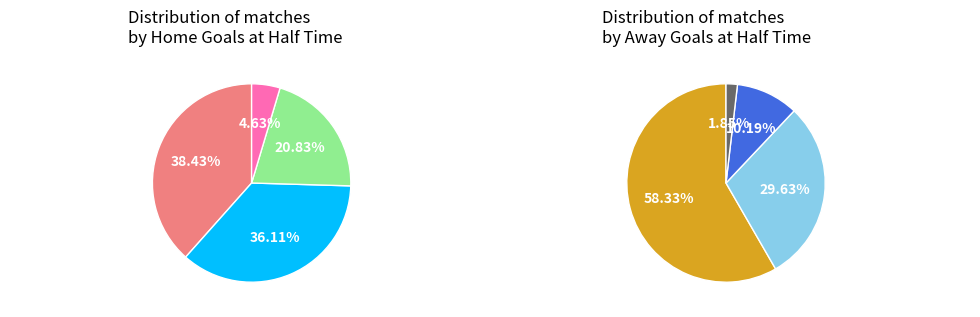

How many slices are in this pie chart?

4